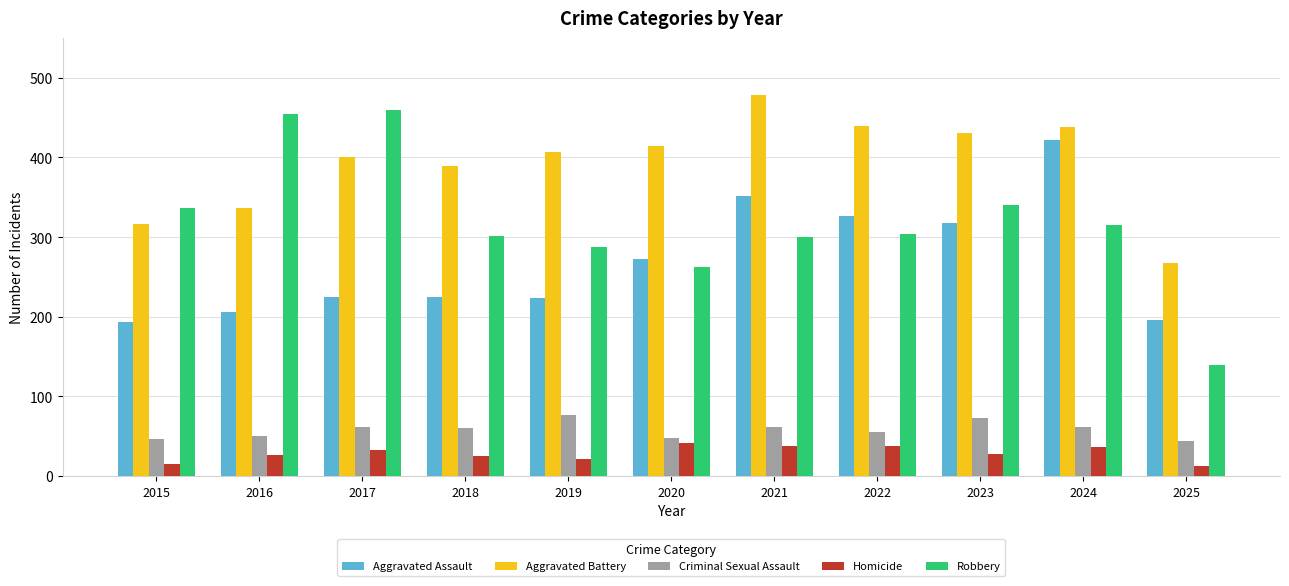

At 2018, list the series in order from largest to smallest.

Aggravated Battery, Robbery, Aggravated Assault, Criminal Sexual Assault, Homicide